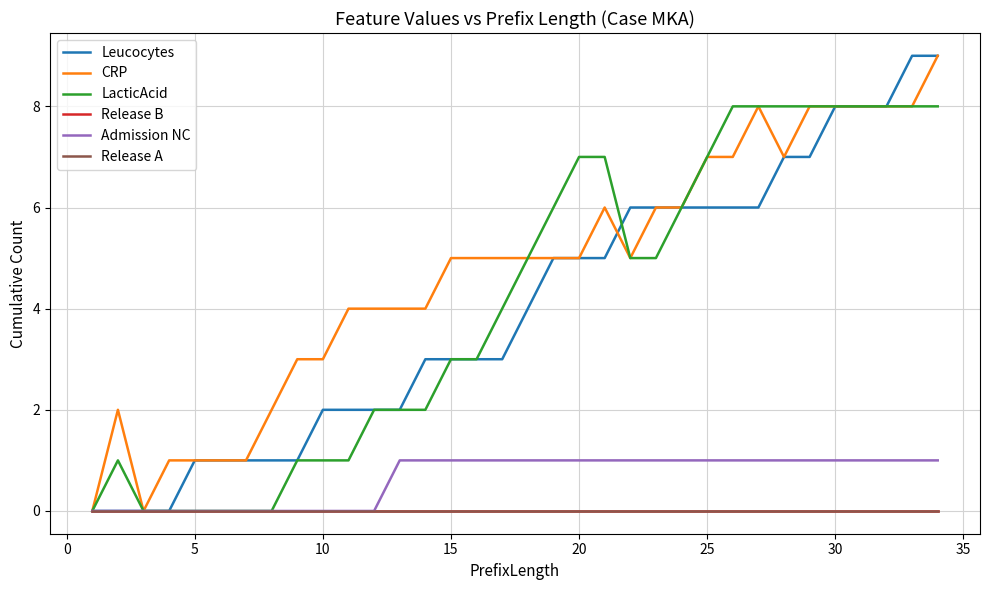

True or false: Release B and LacticAcid intersect in this chart.

False